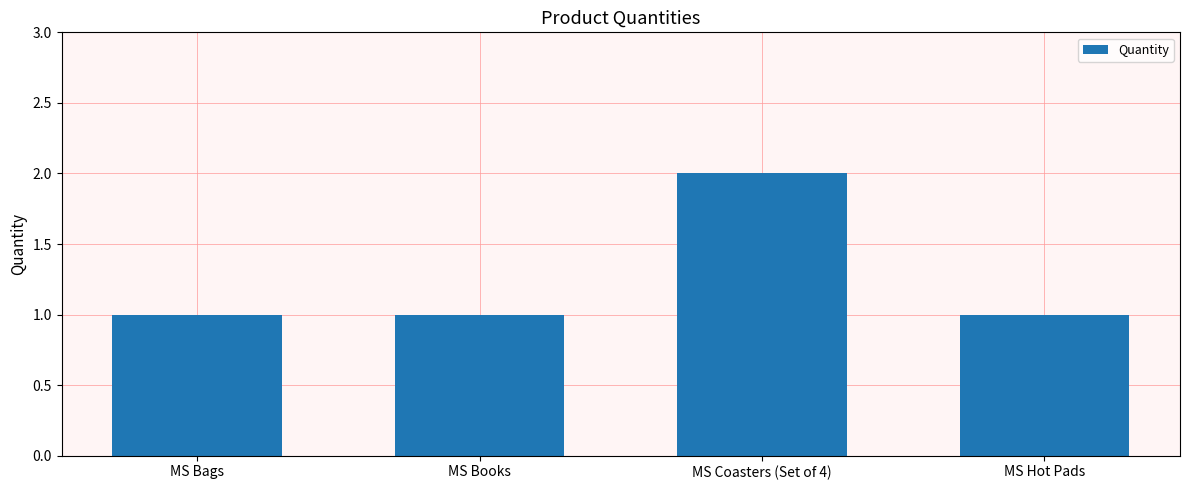

What position from the left is MS Books?

2